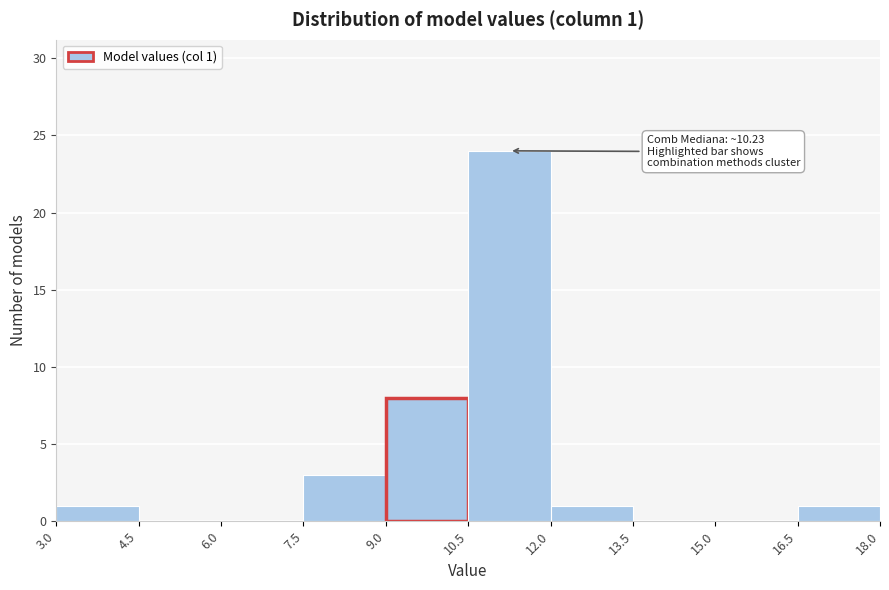

Over which range of the x-axis is the bar tallest?

10.5 to 12.0